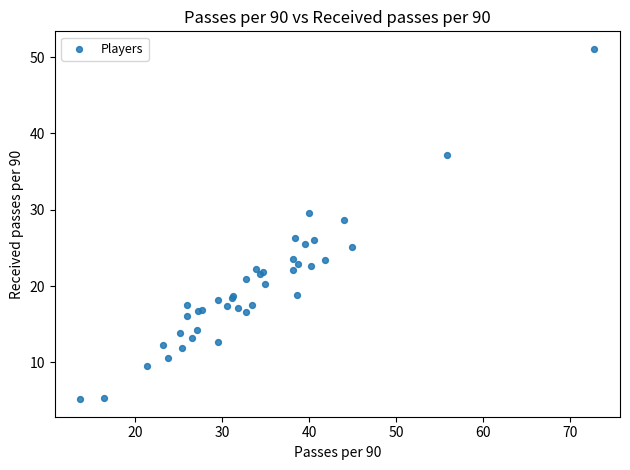

What Y value in the scatter plot is closest to 28?

28.6